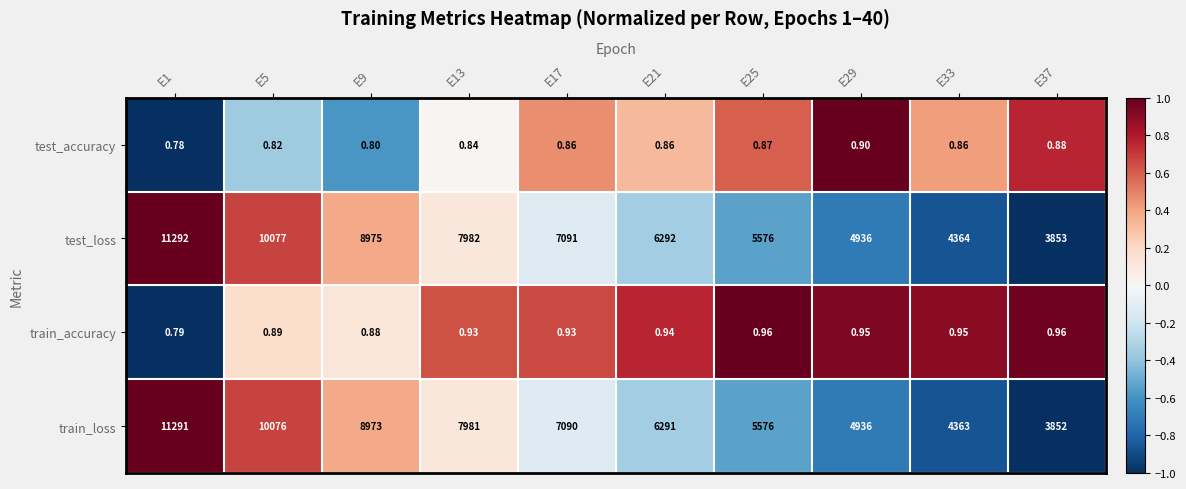

Count the number of categories in the chart.

10